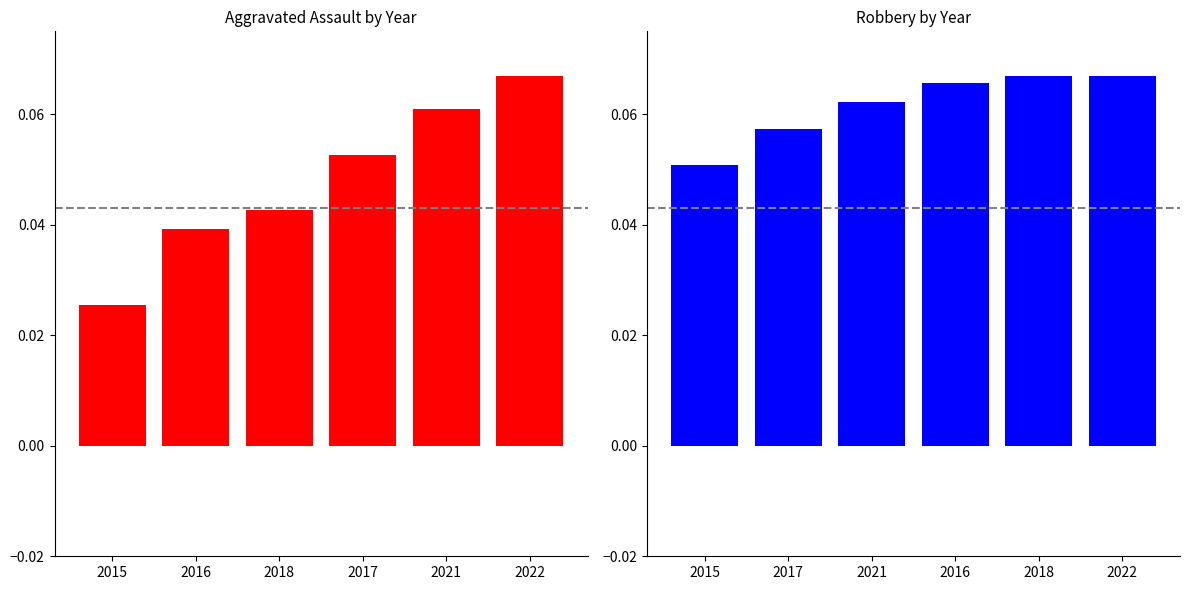

Reading left to right, list all the values displayed in this chart.

Aggravated Assault: 0.0	0.0	0.0	0.1	0.1	0.1
Robbery: 0.1	0.1	0.1	0.1	0.1	0.1